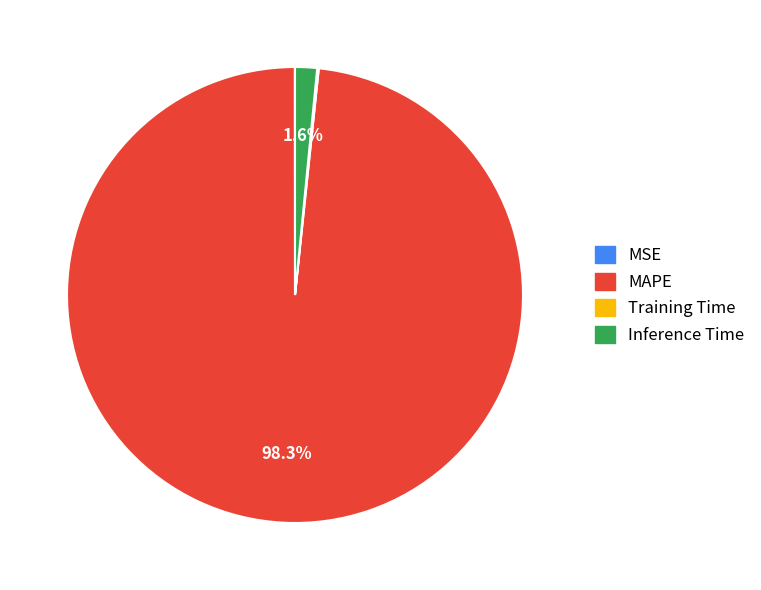

What is the largest slice in the pie chart?

MAPE